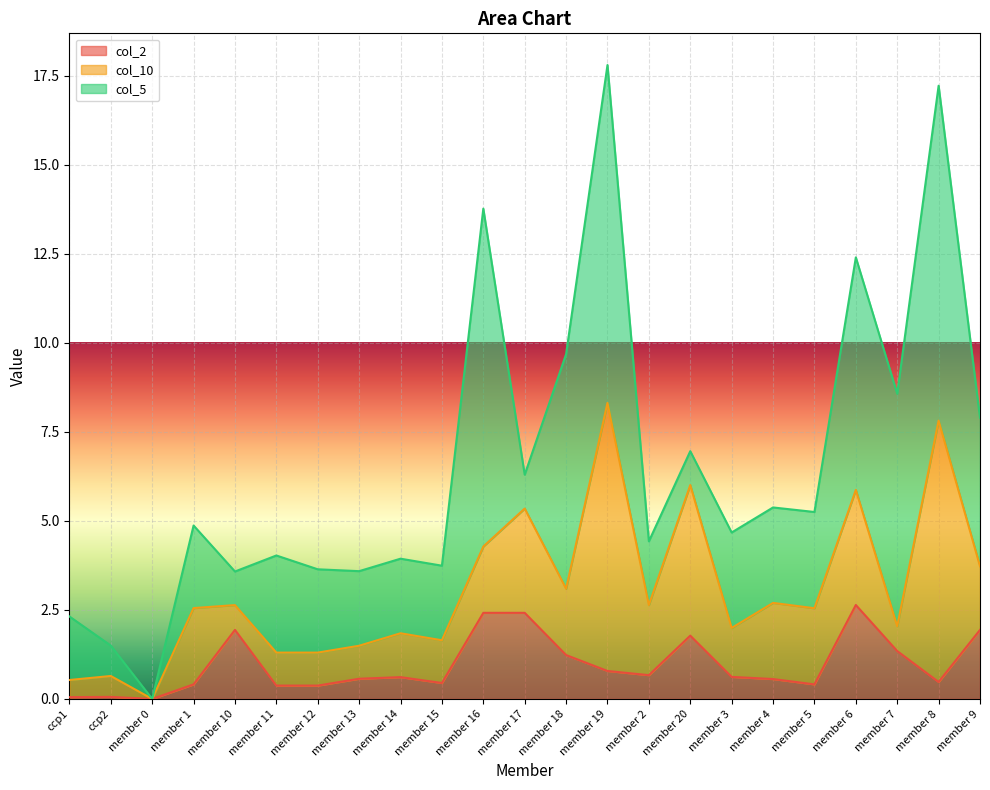

Reading left to right, what are all the values shown in this chart?

col_2: ccp1=0.1	ccp2=0.1	member 0=0.0	member 1=0.4	member 10=1.9	member 11=0.4	member 12=0.4	member 13=0.6	member 14=0.6	member 15=0.4	member 16=2.4	member 17=2.4	member 18=1.2	member 19=0.8	member 2=0.7	member 20=1.8	member 3=0.6	member 4=0.6	member 5=0.4	member 6=2.6	member 7=1.3	member 8=0.5	member 9=1.9
col_10: ccp1=0.5	ccp2=0.6	member 0=0.0	member 1=2.1	member 10=0.7	member 11=0.9	member 12=0.9	member 13=0.9	member 14=1.2	member 15=1.2	member 16=1.9	member 17=2.9	member 18=1.9	member 19=7.5	member 2=2.0	member 20=4.2	member 3=1.4	member 4=2.1	member 5=2.1	member 6=3.2	member 7=0.7	member 8=7.3	member 9=1.8
col_5: ccp1=1.8	ccp2=0.9	member 0=0.0	member 1=2.3	member 10=0.9	member 11=2.7	member 12=2.3	member 13=2.1	member 14=2.1	member 15=2.1	member 16=9.5	member 17=1.0	member 18=6.6	member 19=9.5	member 2=1.8	member 20=1.0	member 3=2.7	member 4=2.7	member 5=2.7	member 6=6.5	member 7=6.5	member 8=9.4	member 9=4.2